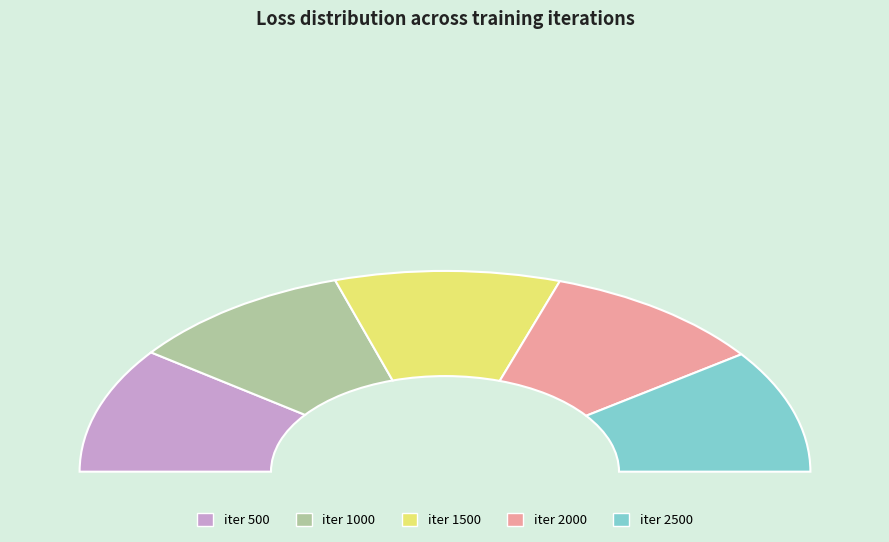

Is there any slice that represents more than half of the pie?

No